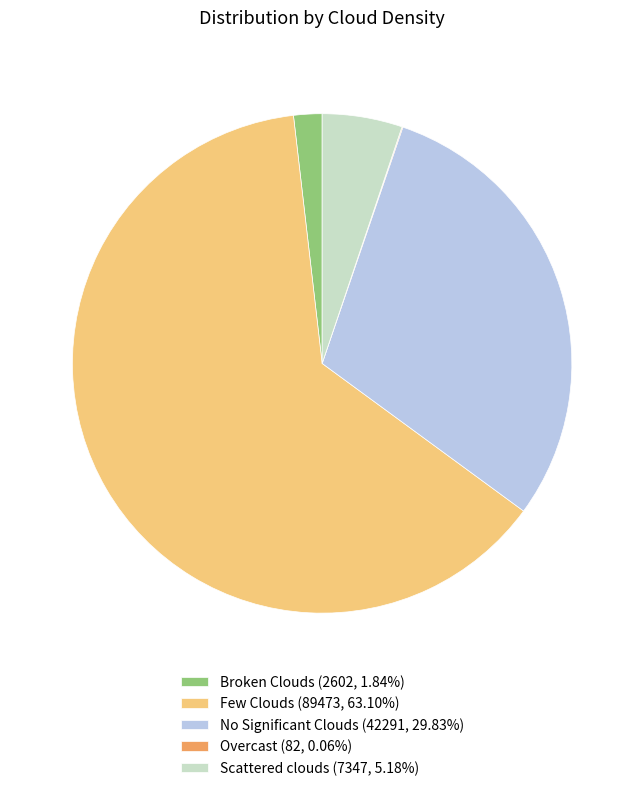

What is the ratio of the value at Scattered clouds (7347, 5.18%) to the value at Broken Clouds (2602, 1.84%)?

2.8